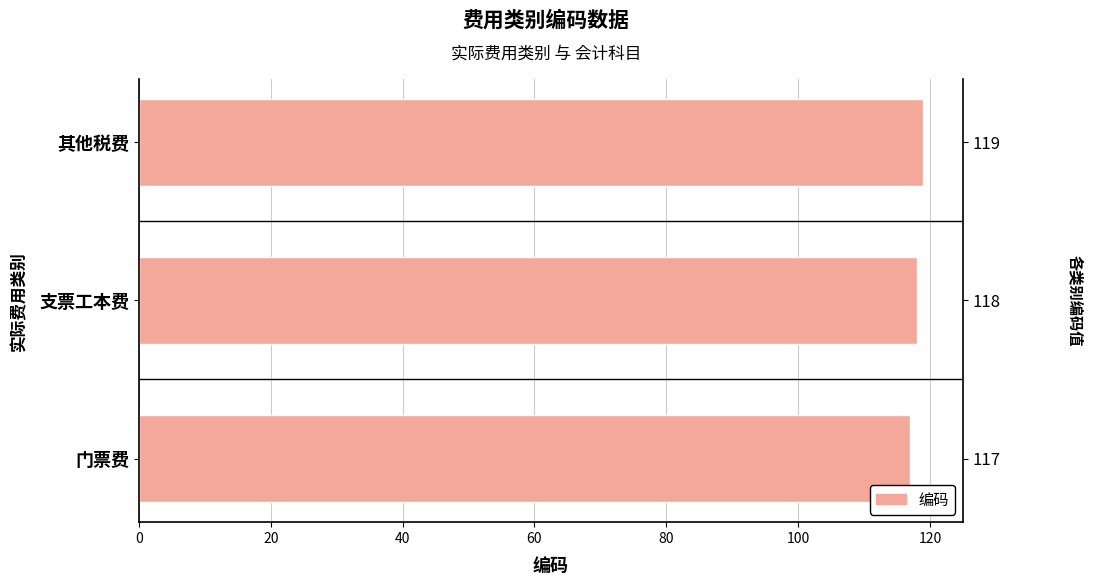

What is the difference between the maximum and minimum values?

2